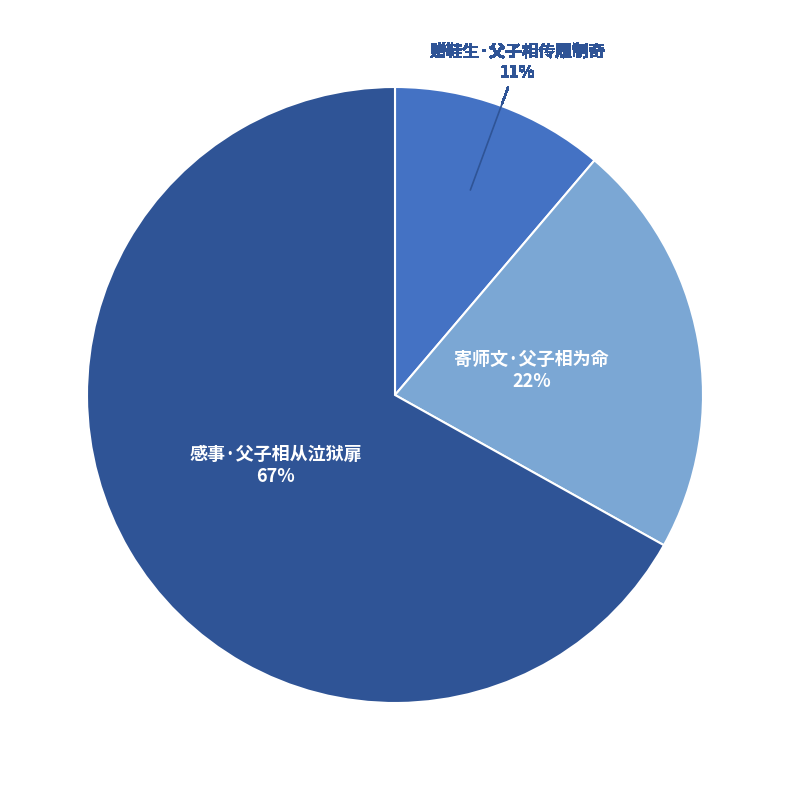

To the nearest percent, what percentage of the pie is 寄师文·父子相为命?

22%